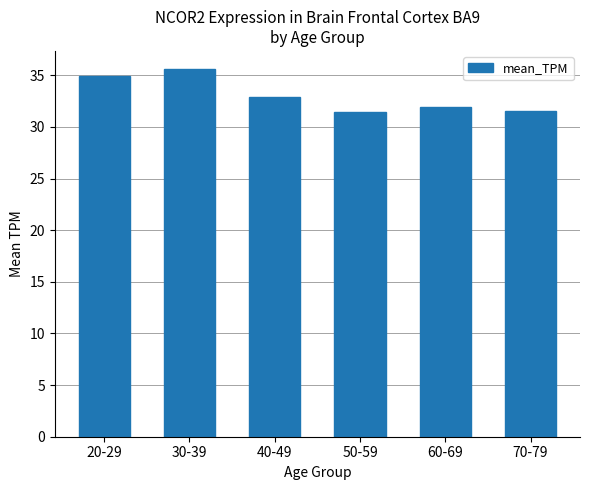

The chart shows a value of 31.9 at 60-69. True or false?

True